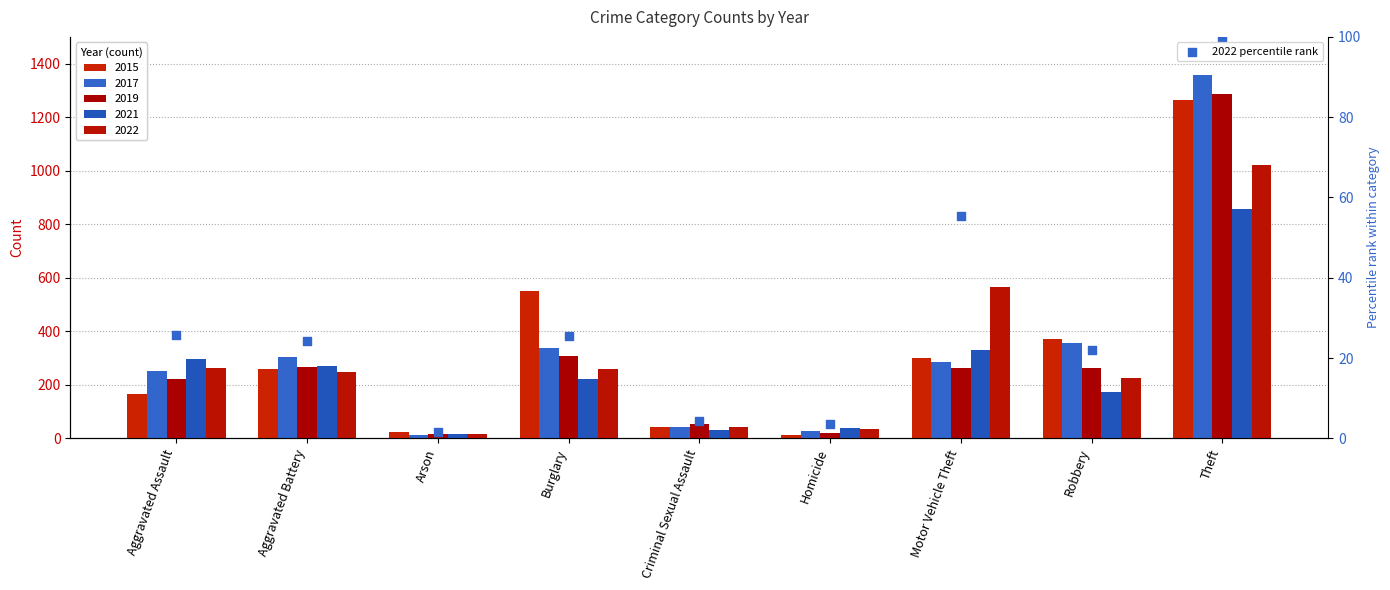

Between Robbery and Arson, which is larger?

Robbery